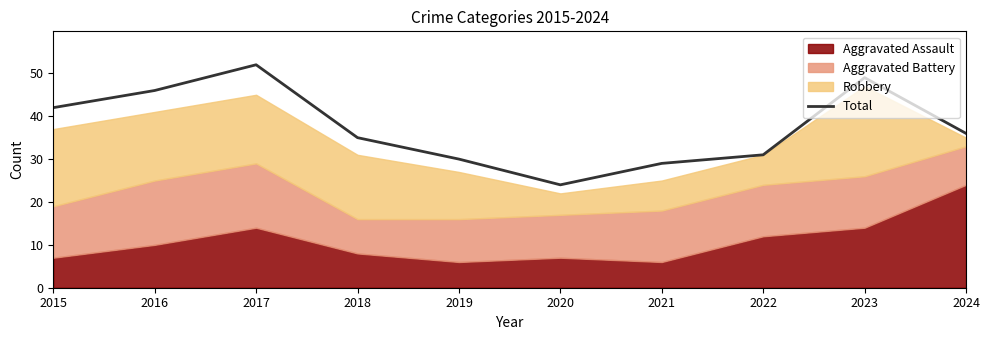

True or false: the data shows 30 at 2019.

True